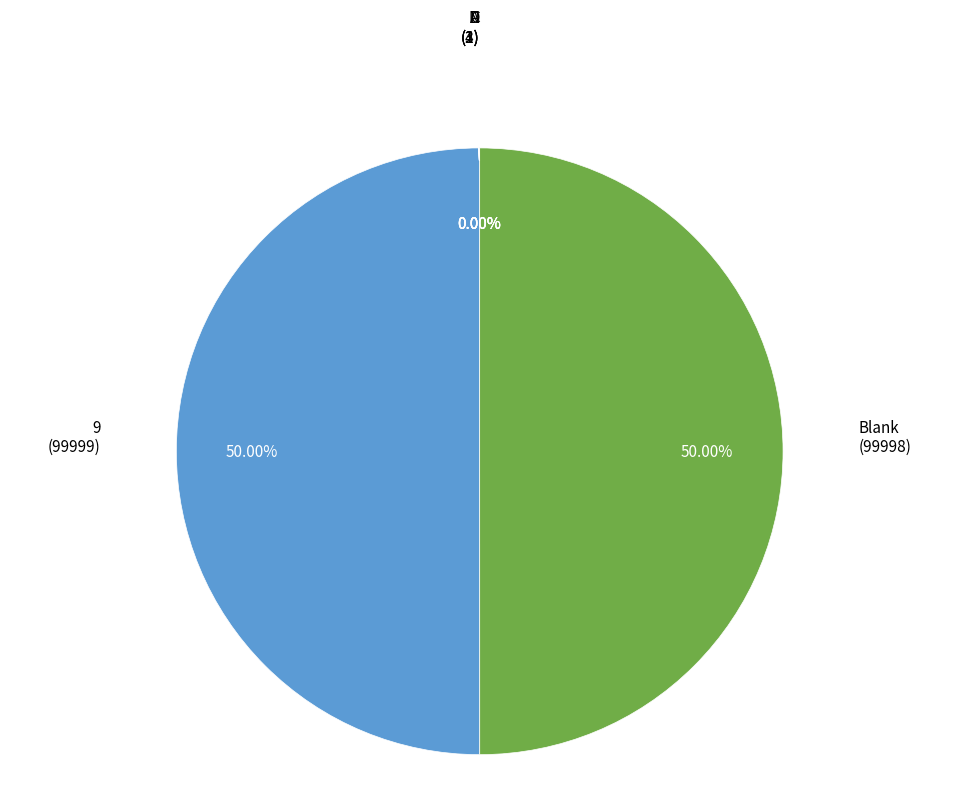

What is the largest slice in the pie chart?

9